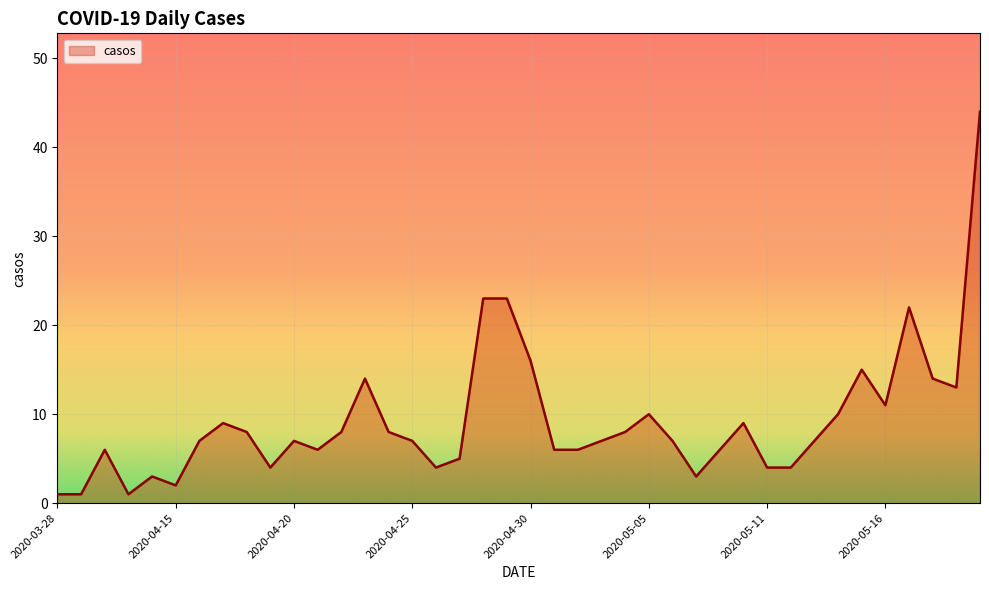

What is the difference between the second highest and second lowest values?

22